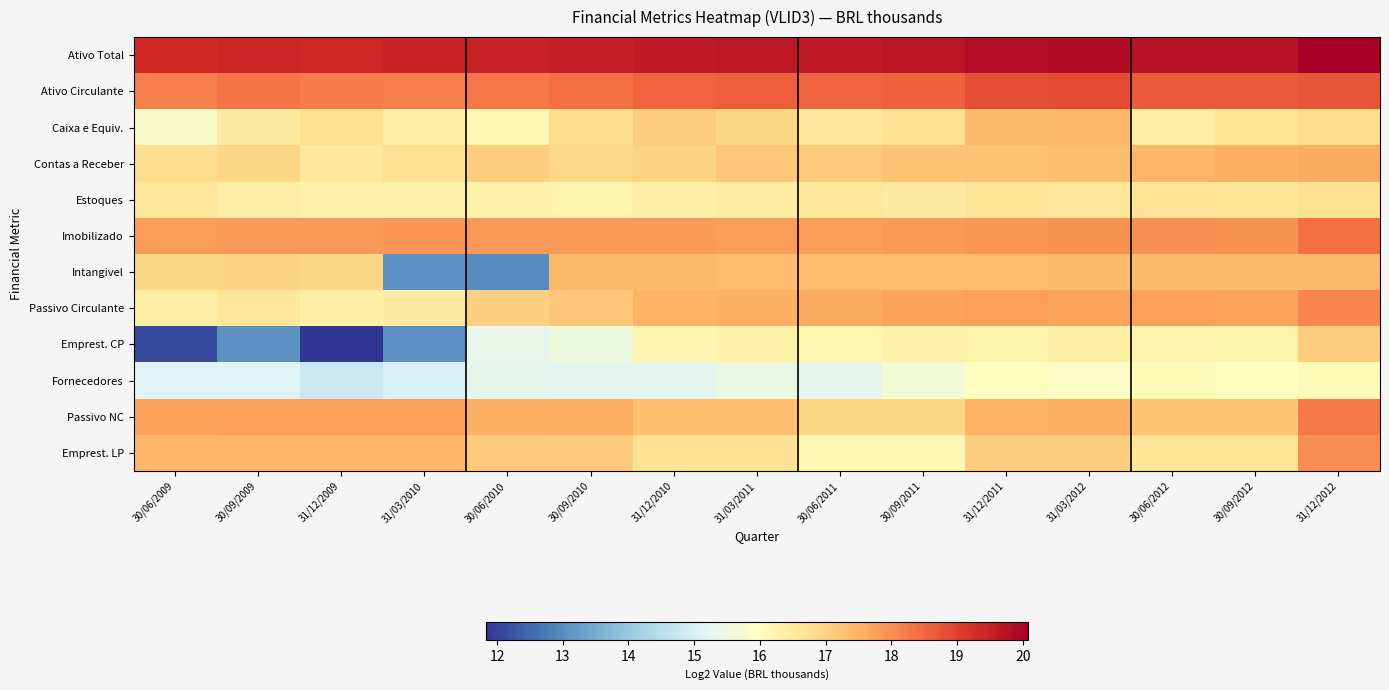

Which series changed the most between 31/12/2009 and 31/03/2012?

Emprest. CP